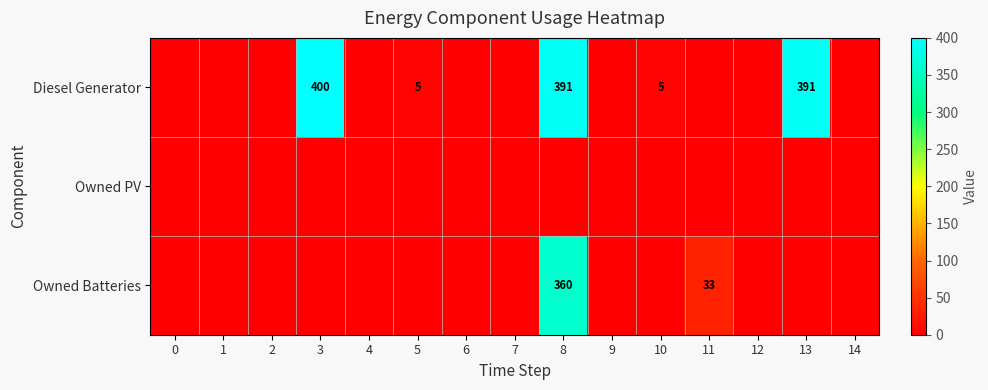

At which category is the sum across all series the highest?

8